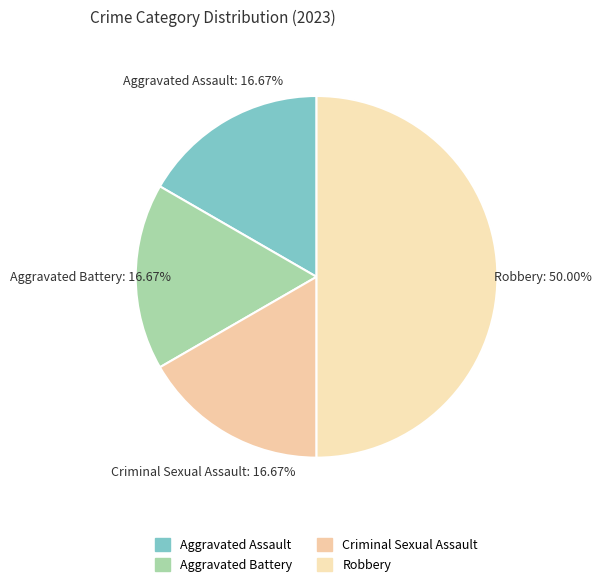

To the nearest percent, what is the combined percentage of Robbery and Criminal Sexual Assault?

67%